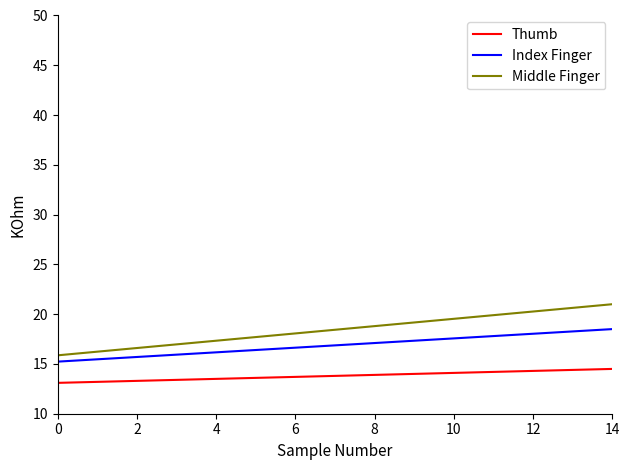

What is the difference between the maximum and minimum values in the Index Finger series?

3.3